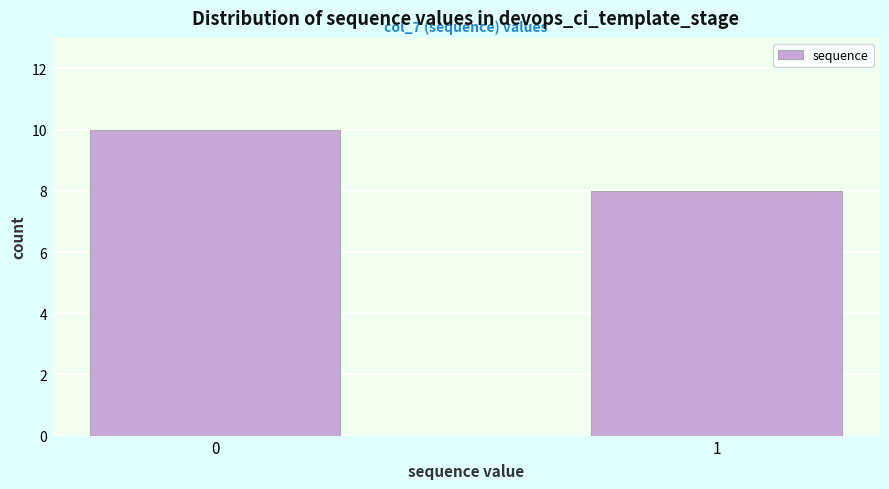

Reading left to right, list all the values displayed in this chart.

0=10	1=8